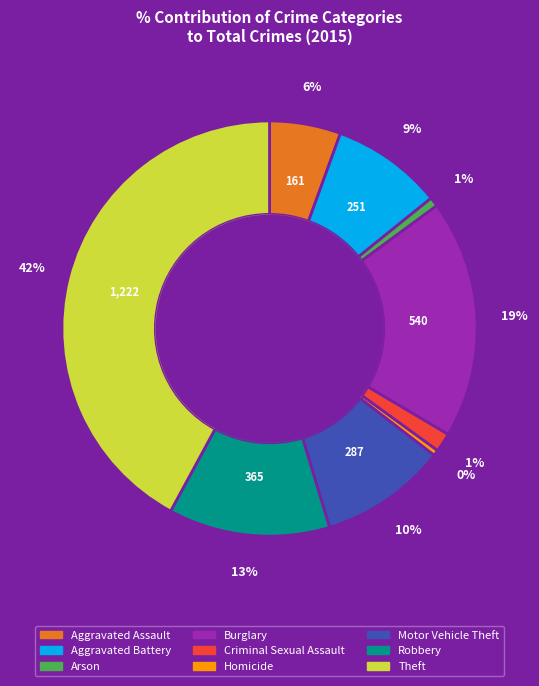

Combined, what portion of the pie is Aggravated Battery and Aggravated Assault?

14.2%